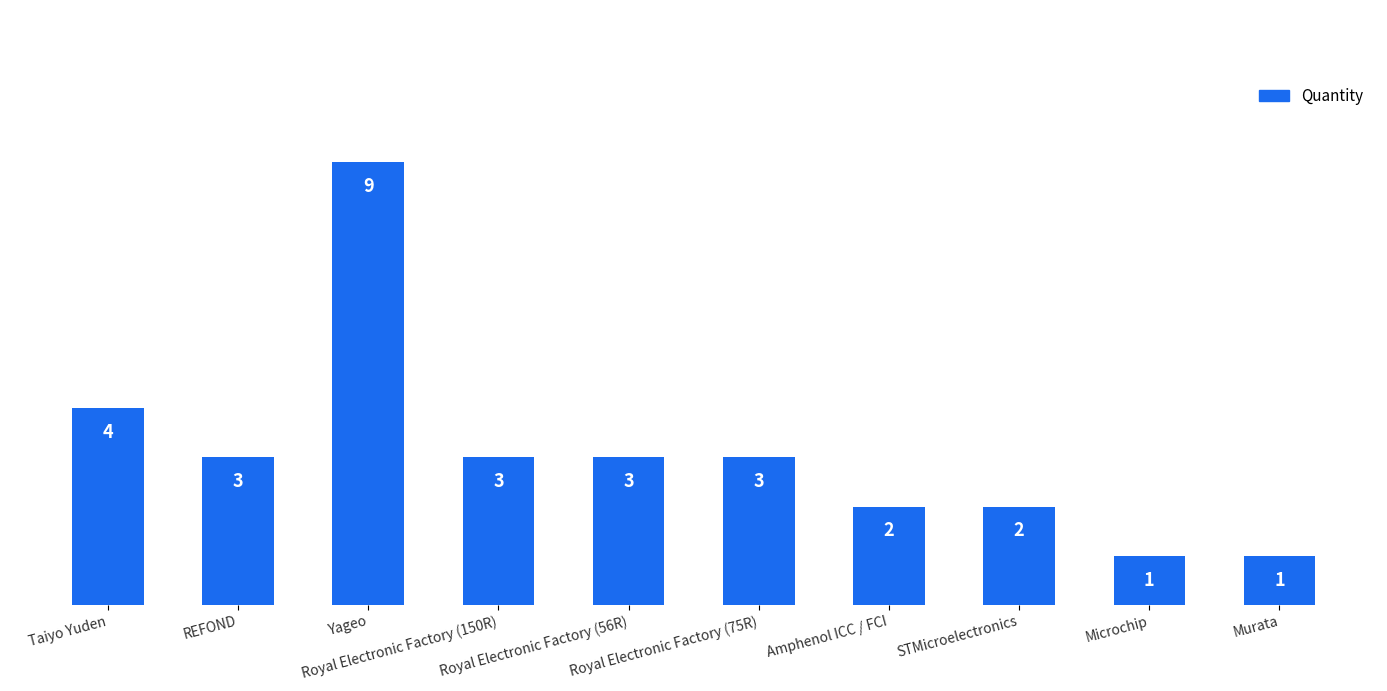

At which label is the value closest to 5?

Taiyo Yuden